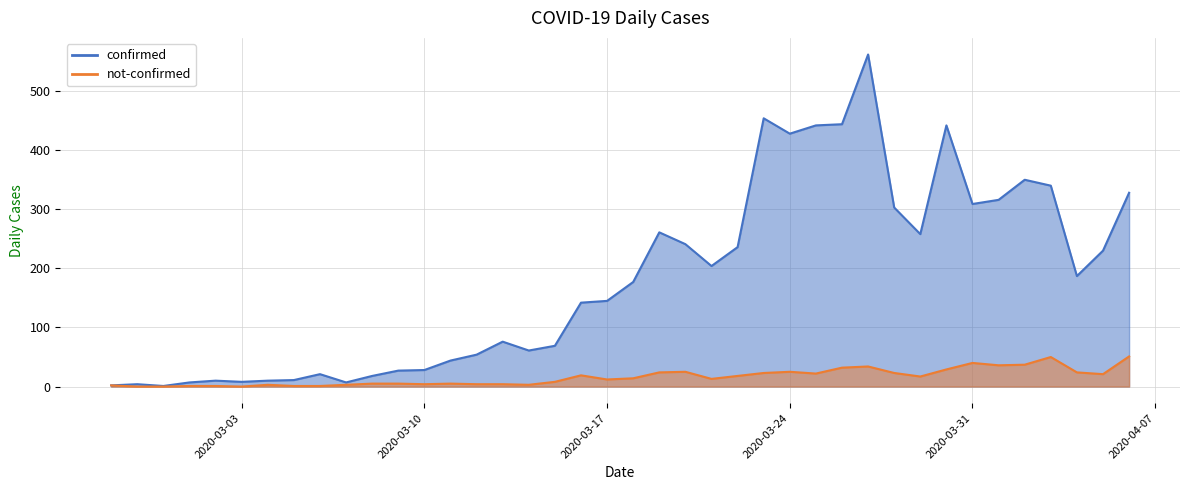

The value of not-confirmed at 2020-03-01 is 1. True or false?

False